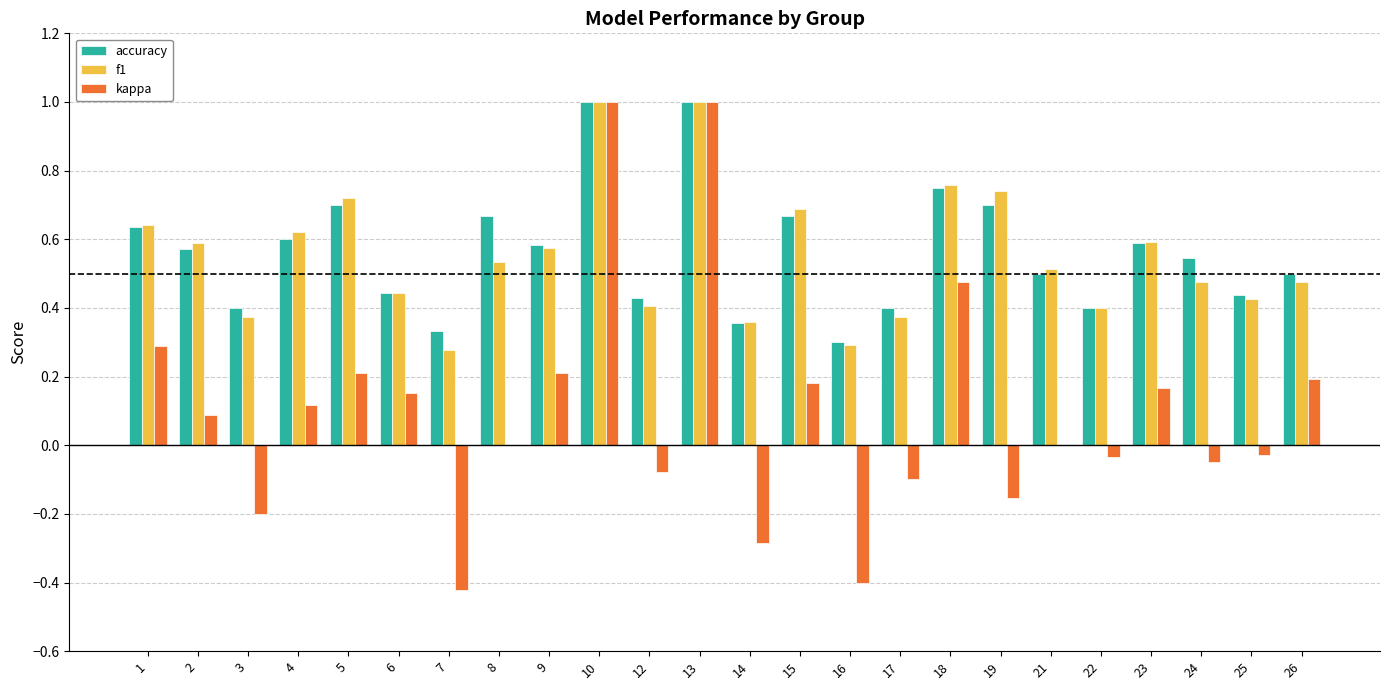

Between 4 and 21, which series saw the biggest shift?

kappa